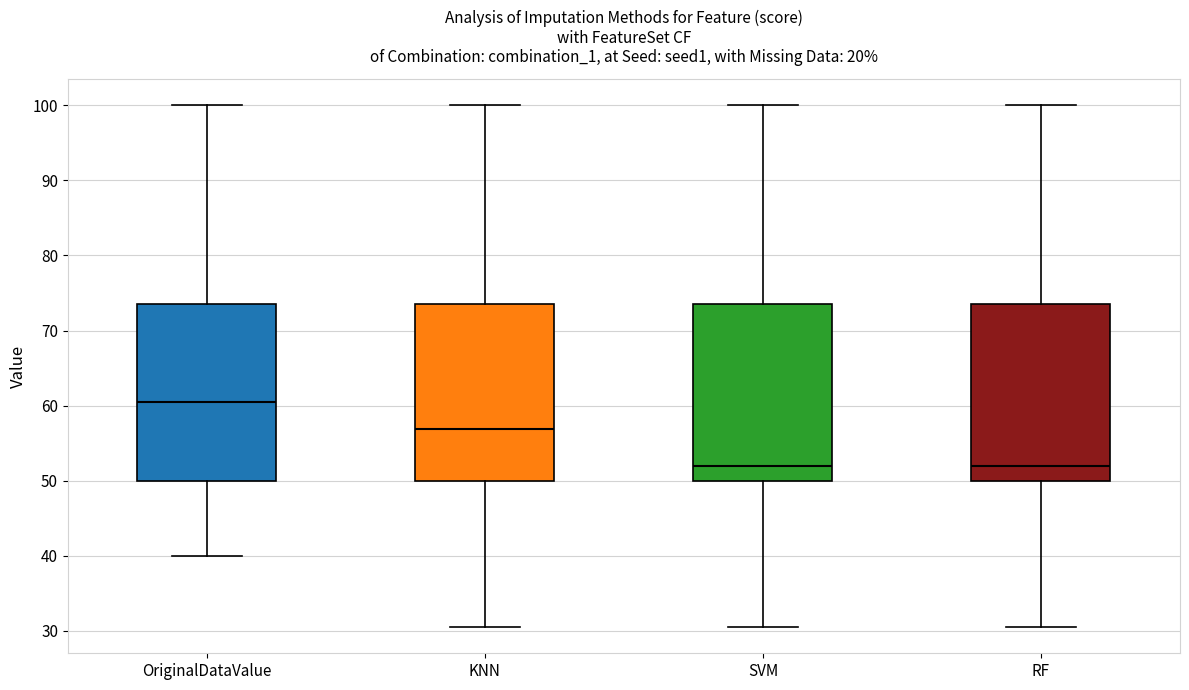

Reading left to right, read every box against the y-axis: the position of its median line, the range the box covers, and the ends of its whiskers. The values are not printed on the chart, so give them approximately, as read against the axis.

OriginalDataValue: median 61, box 50 to 74, whiskers 40 to 100
KNN: median 57, box 50 to 74, whiskers 31 to 100
SVM: median 52, box 50 to 74, whiskers 31 to 100
RF: median 52, box 50 to 74, whiskers 31 to 100